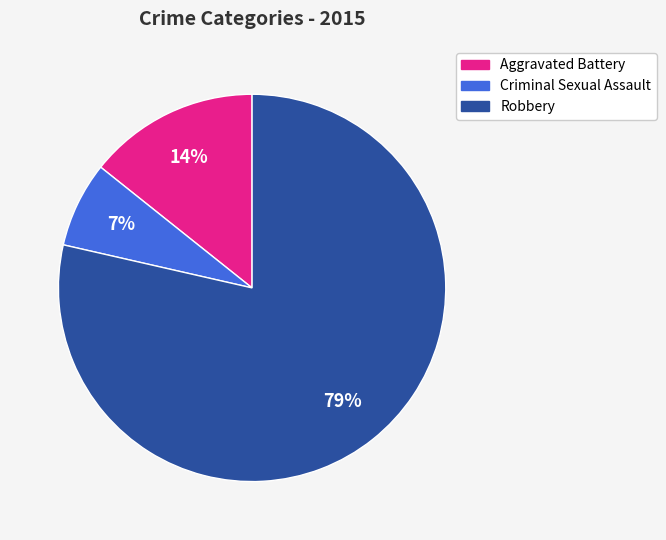

Is Criminal Sexual Assault the majority of the pie?

No